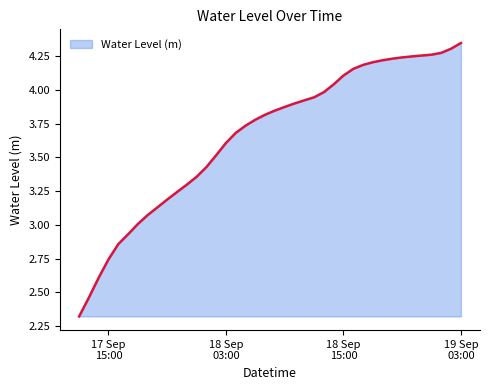

What is the difference between the maximum and minimum values?

2.0